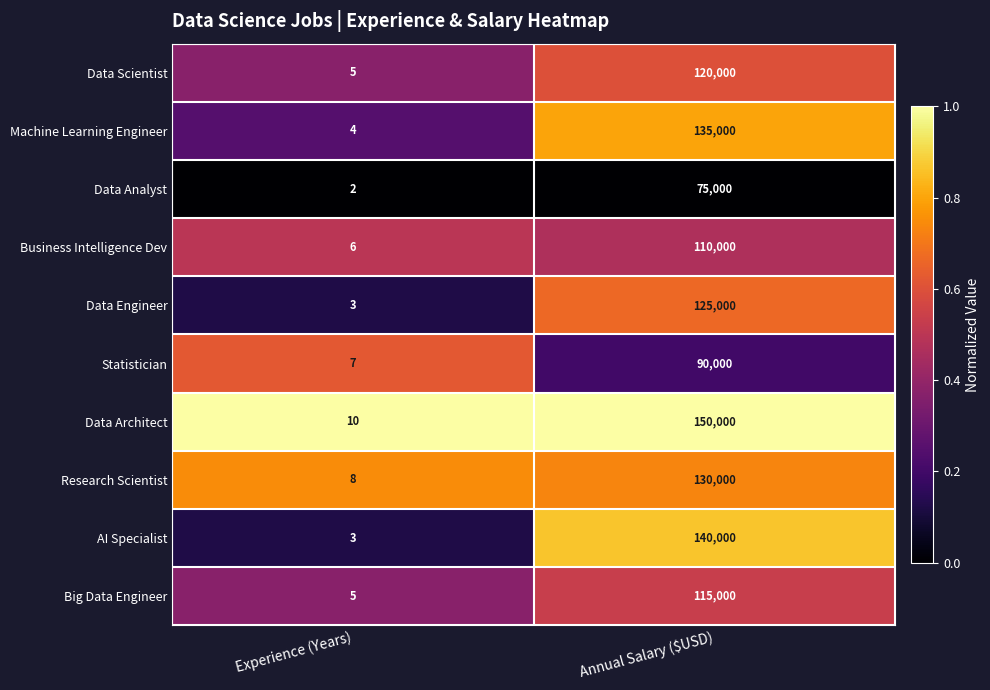

What is the maximum value for Data Scientist?

120000